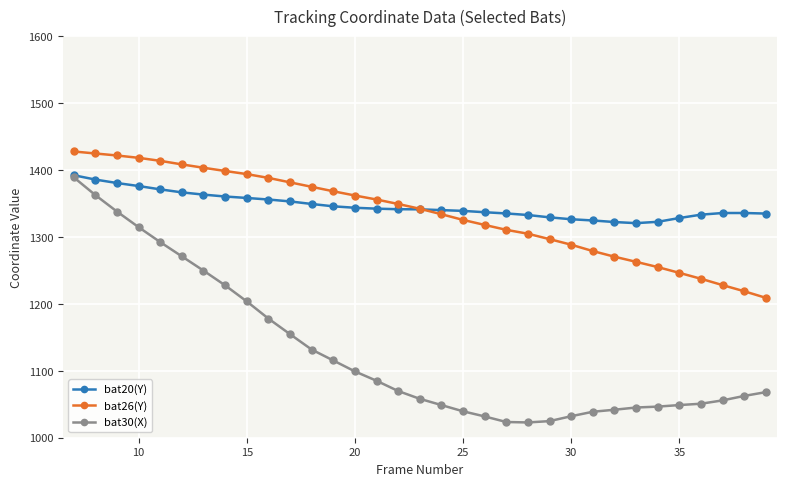

At how many categories does at least one series exceed 1106?

33